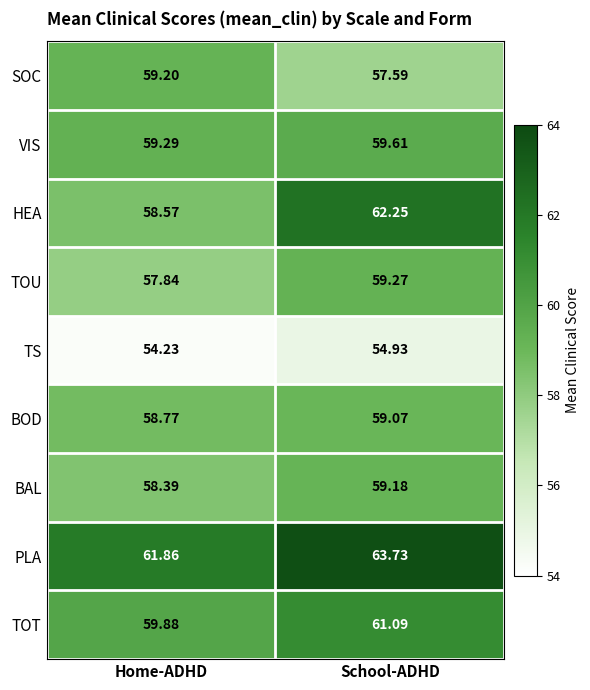

Which series has the widest spread of values?

HEA